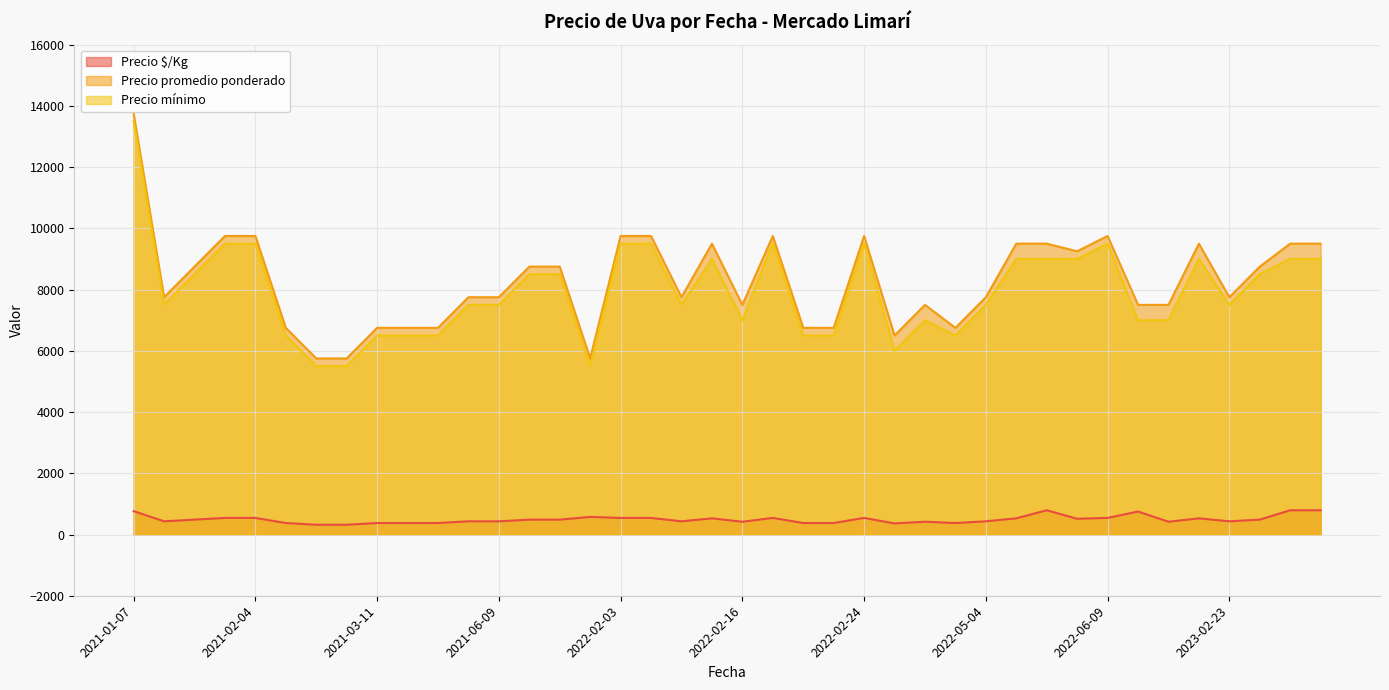

Is the value of Precio $/Kg at 2023-02-23 greater than the value of Precio mínimo at 2023-04-19?

No